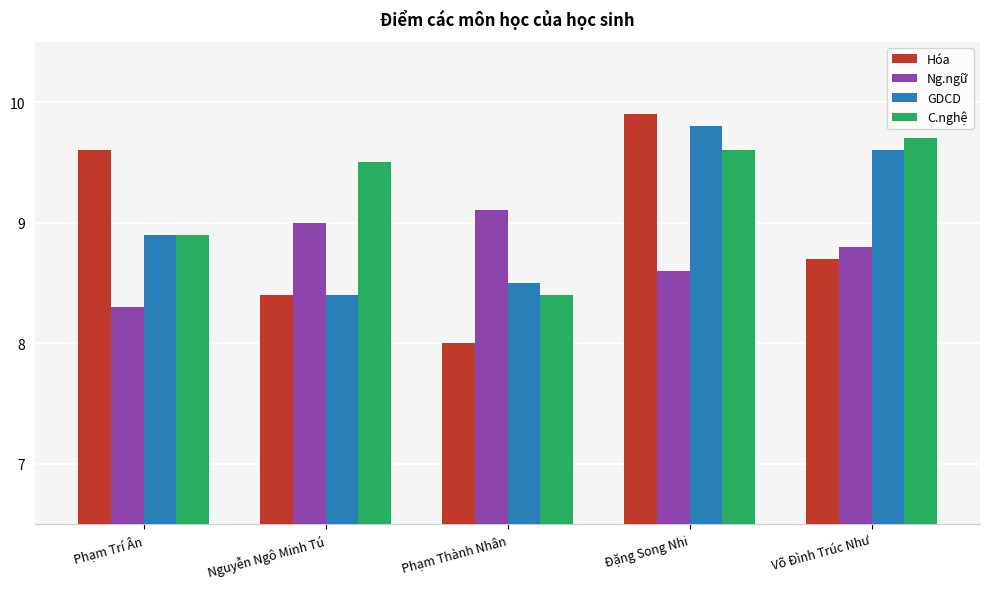

Which series changed the most between Nguyễn Ngô Minh Tú and Phạm Thành Nhân?

C.nghệ